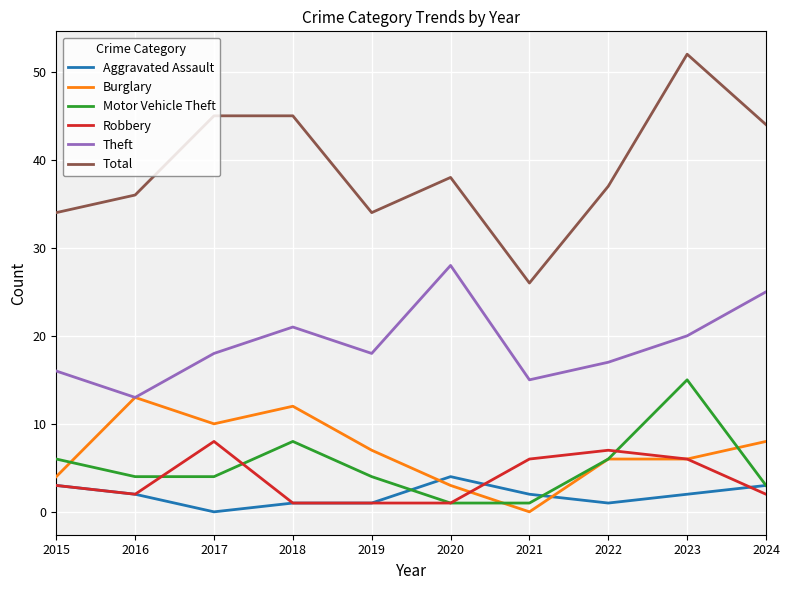

At which category does the chart reach its peak across all series?

2023